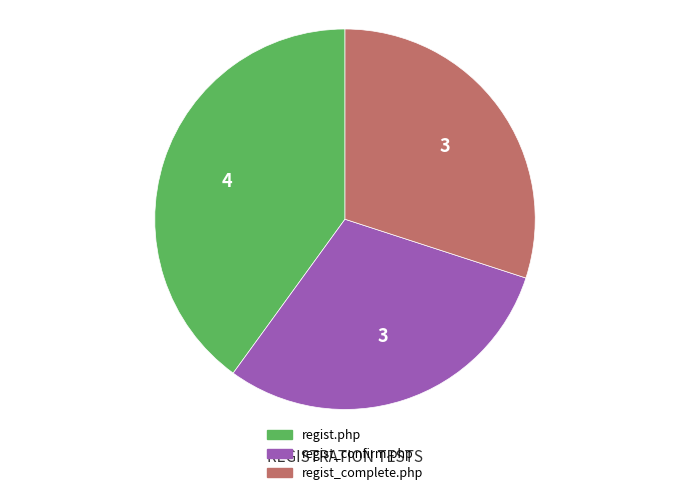

Between regist.php and regist_complete.php, which is larger?

regist.php